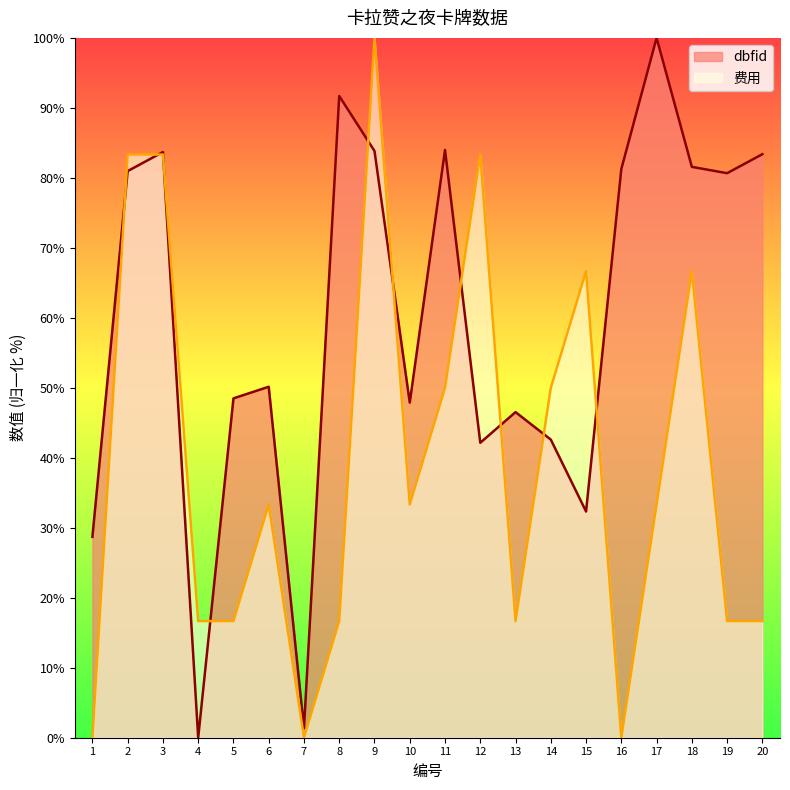

What is the approximate value of dbfid at 17?

100.0